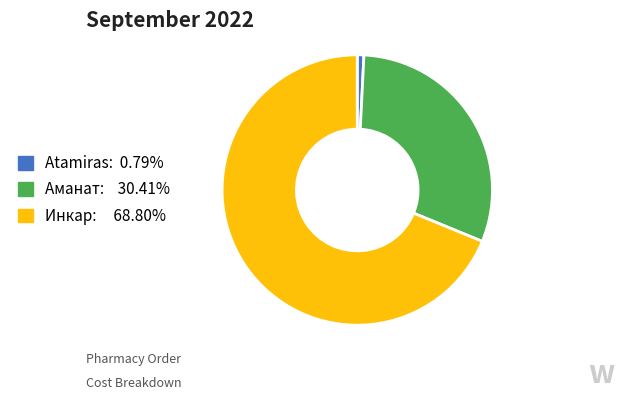

Is there any slice that represents more than half of the pie?

Yes